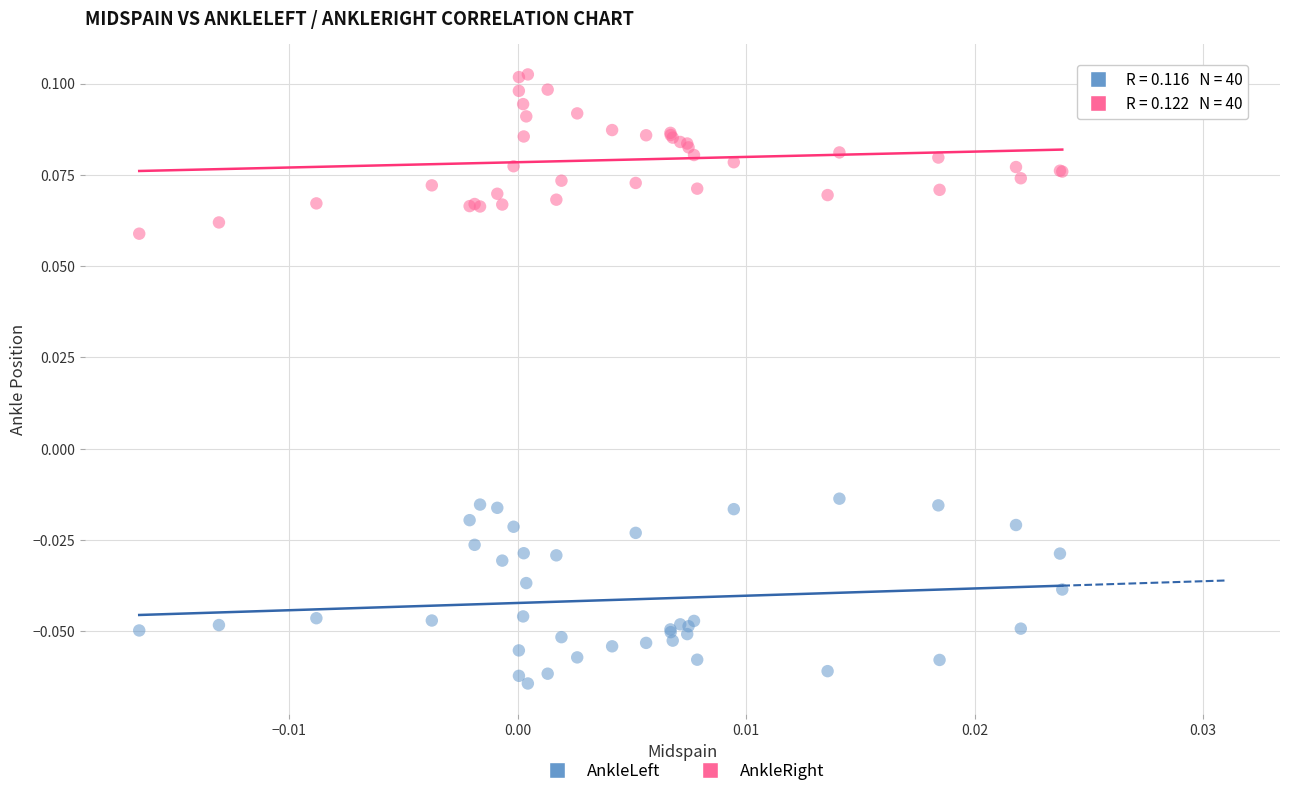

Which series has the largest Y range (max minus min)?

AnkleLeft